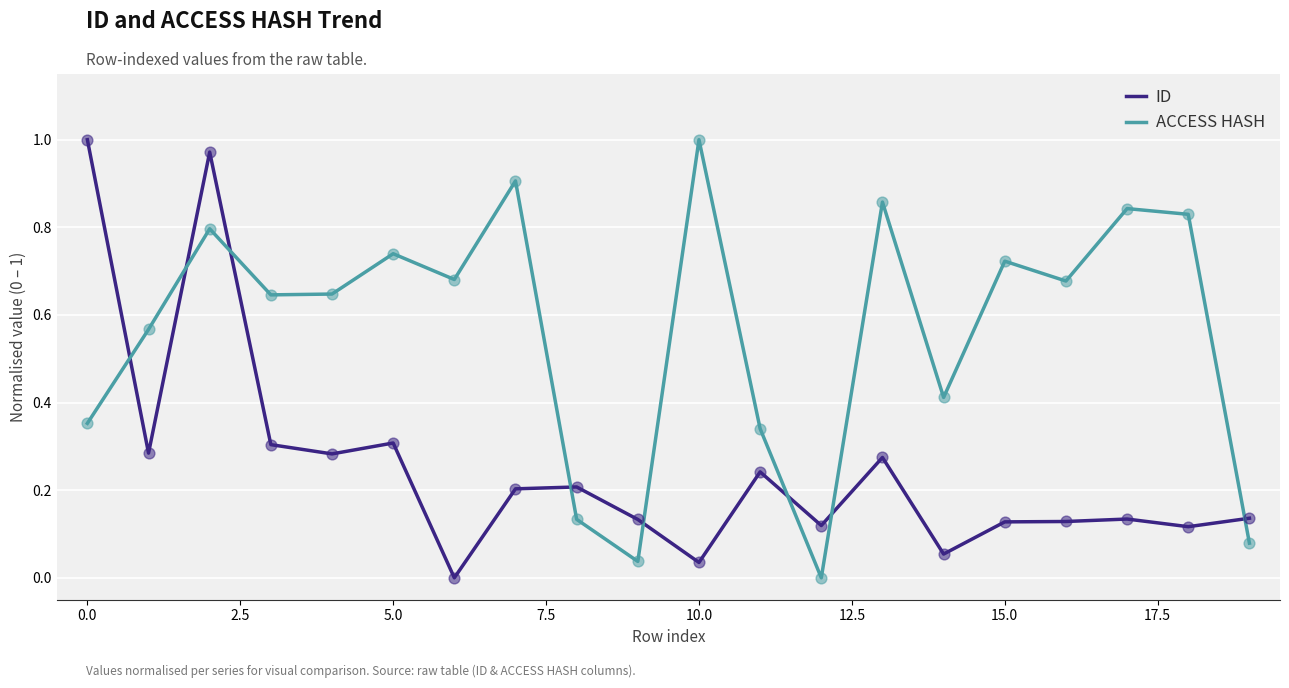

At how many categories does at least one series exceed 0?

20